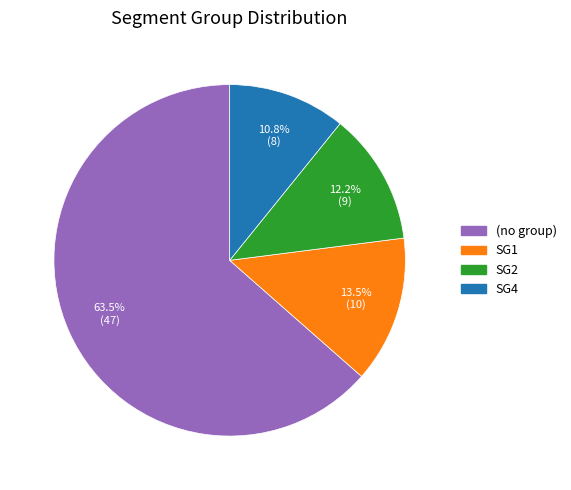

Is there a majority slice in this chart?

Yes